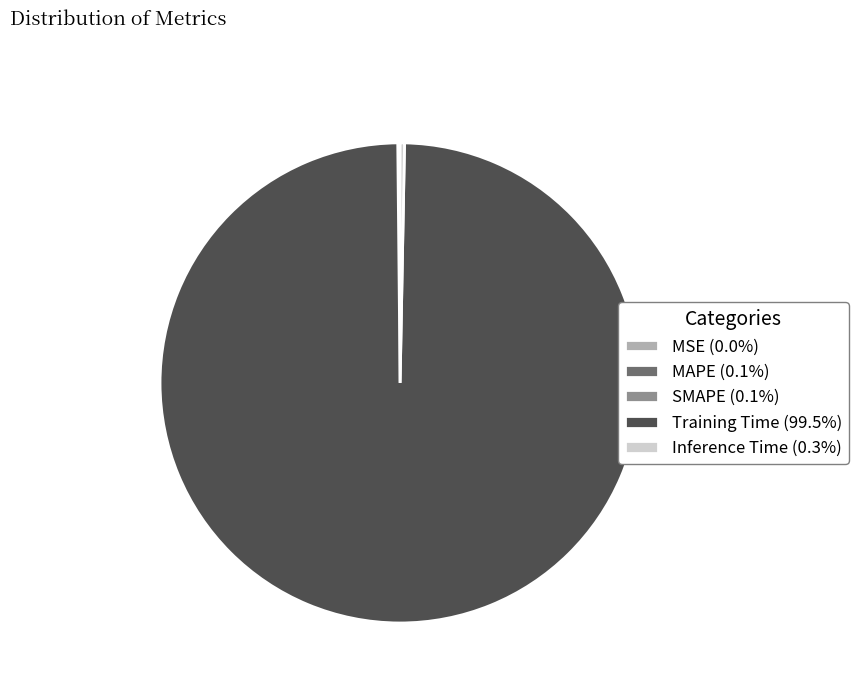

Does any single category account for the majority?

Yes